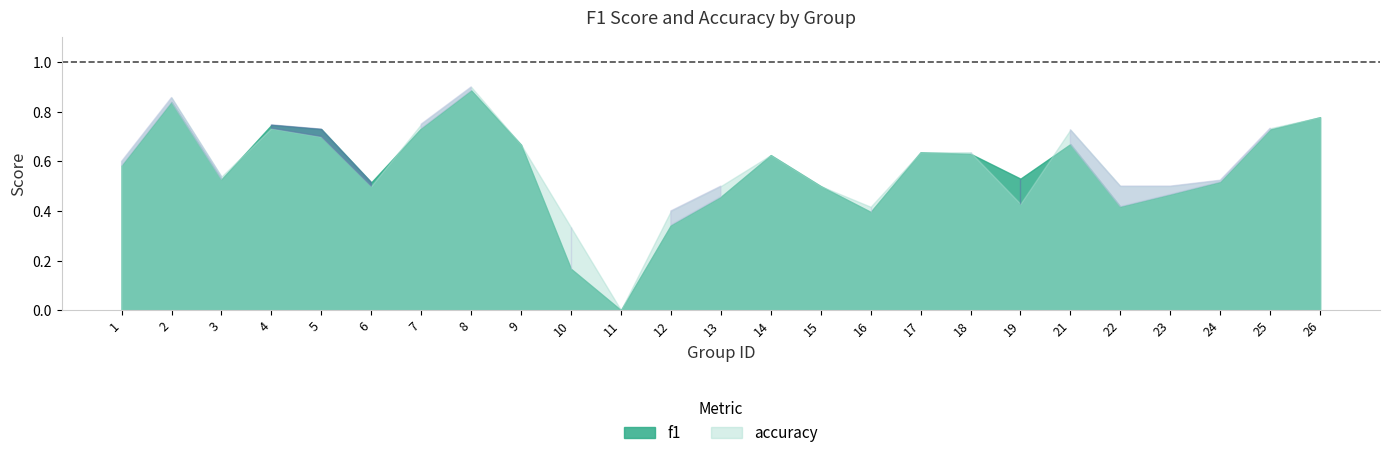

True or false: accuracy has a value of 1.2 at 5.

False